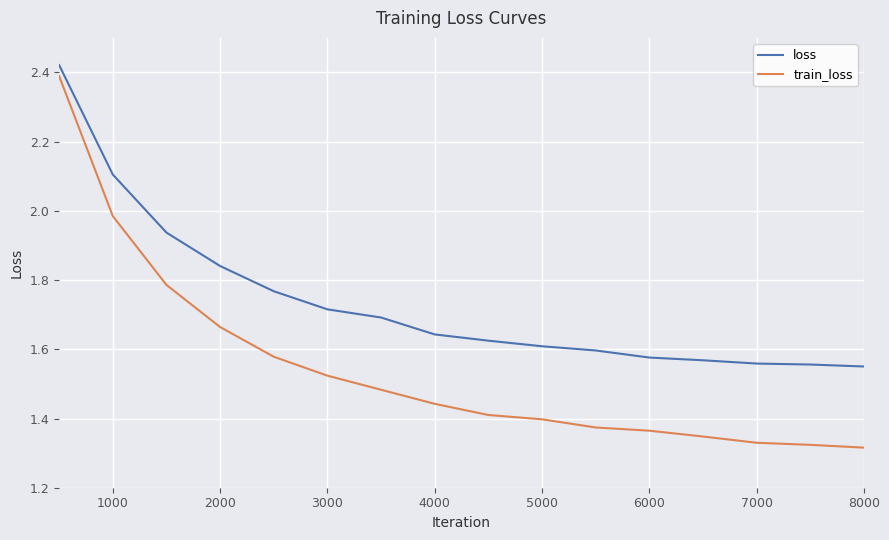

Which series has the largest range (max minus min)?

train_loss